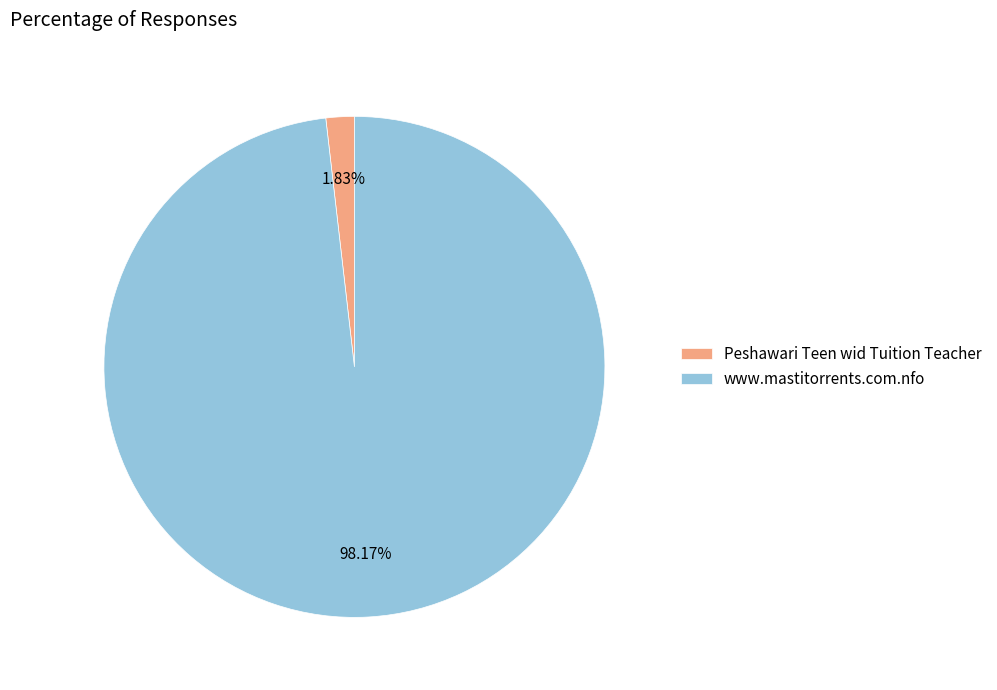

What percentage is the Peshawari Teen wid Tuition Teacher slice, to the nearest percent?

2%